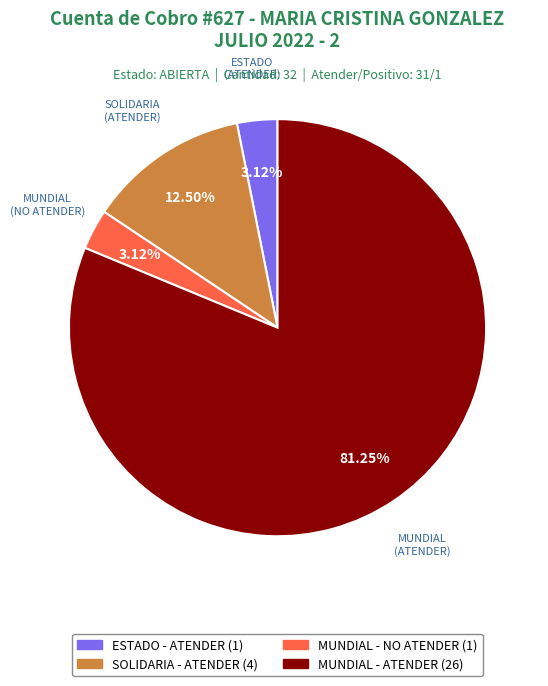

Does any single category account for the majority?

Yes